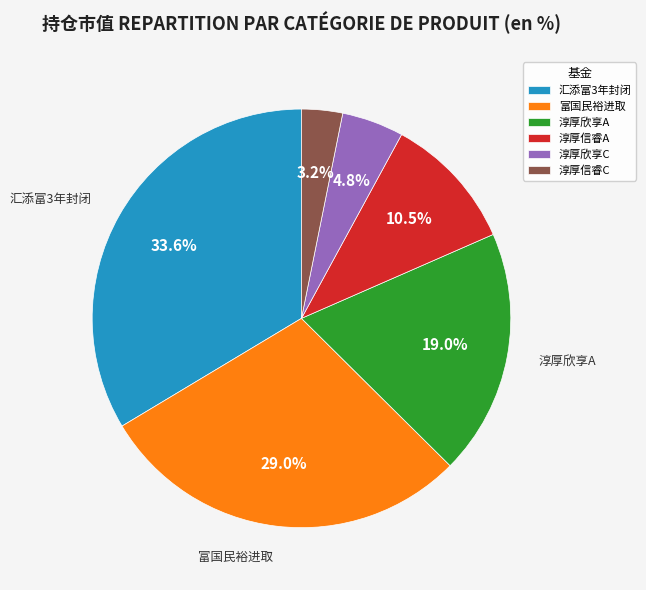

Is there a majority slice in this chart?

No